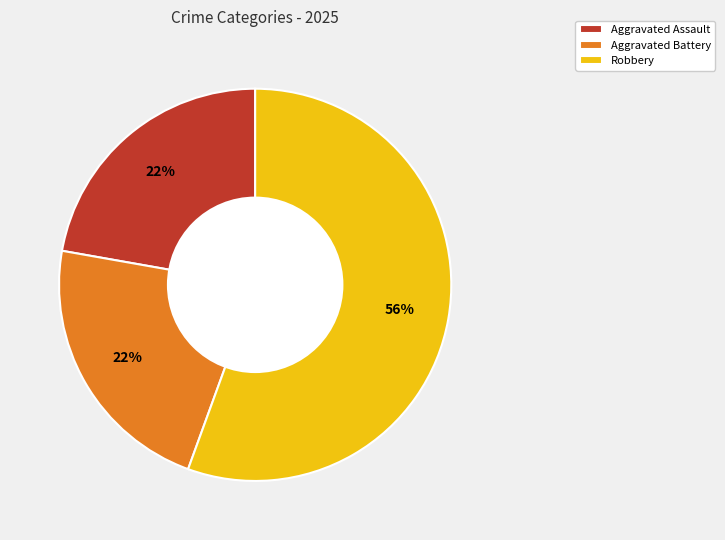

Do Robbery and Aggravated Assault together represent more than half of the pie?

Yes